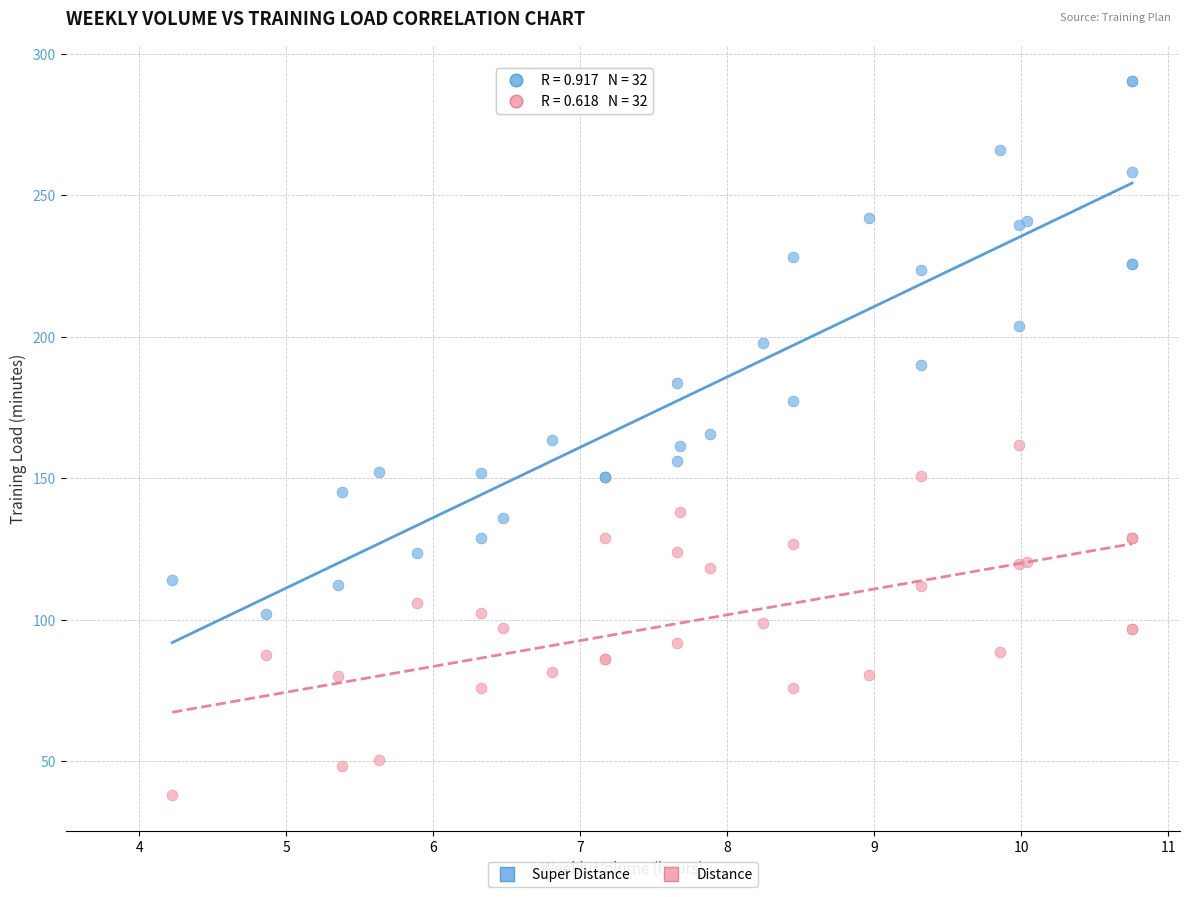

Which series reaches the maximum Y coordinate?

Super Distance